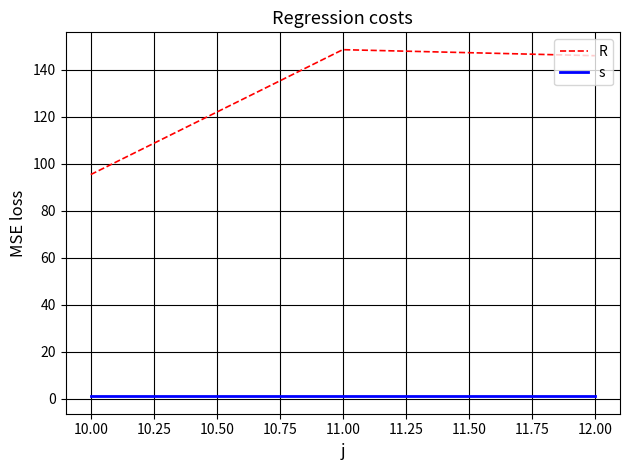

Reading left to right, list all the values displayed in this chart.

R: 95.4	148.5	145.9
s: 1.0	1.0	1.0